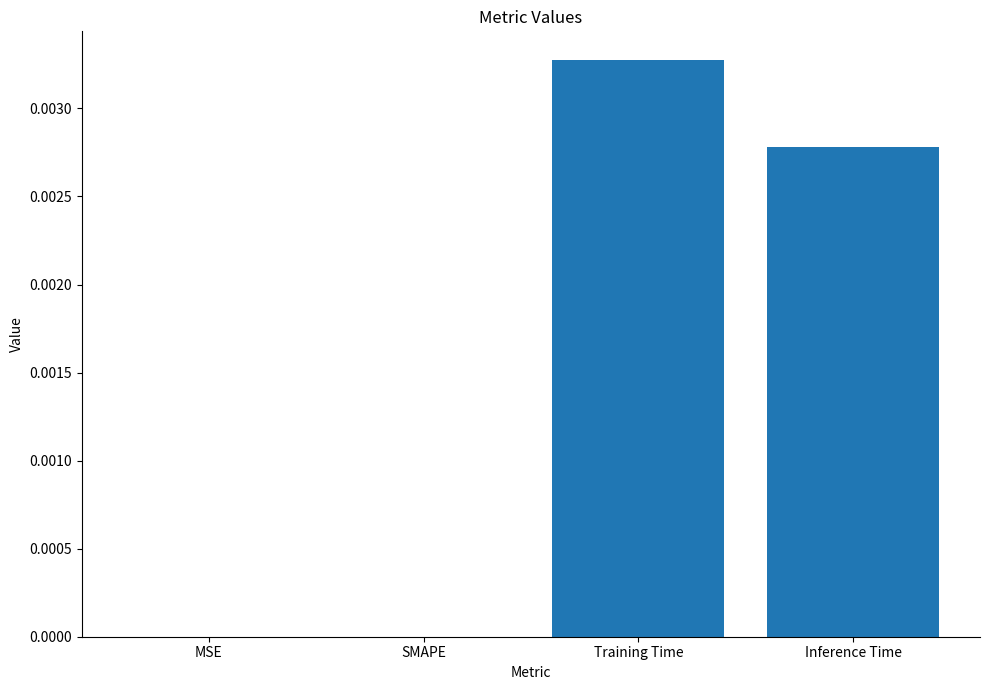

The chart shows a value of 0.0 at MSE. True or false?

True